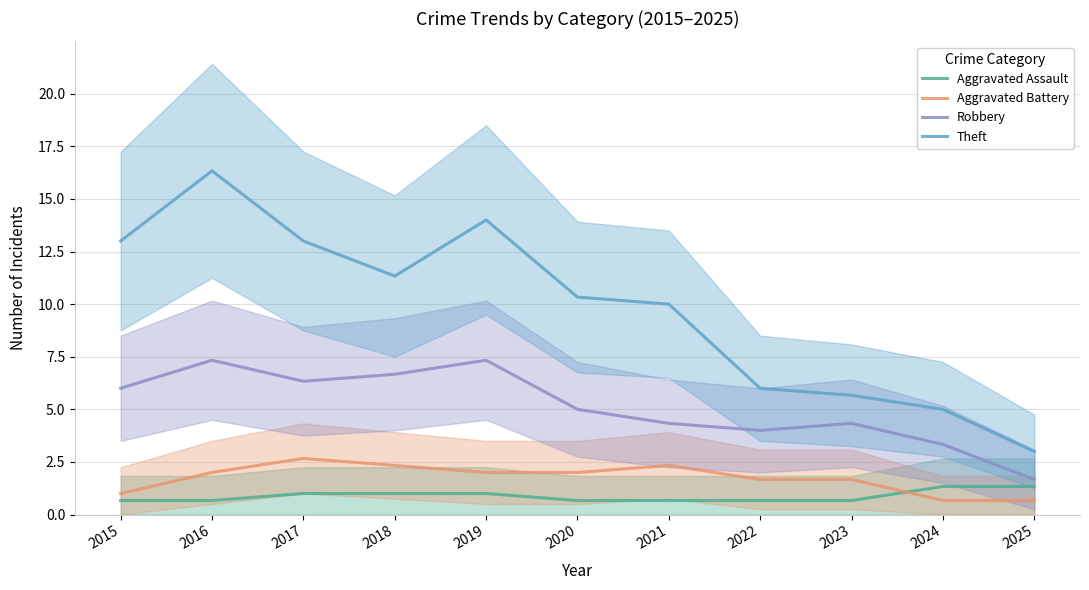

What is the value of the Aggravated Battery point at the 8th from the left?

1.7